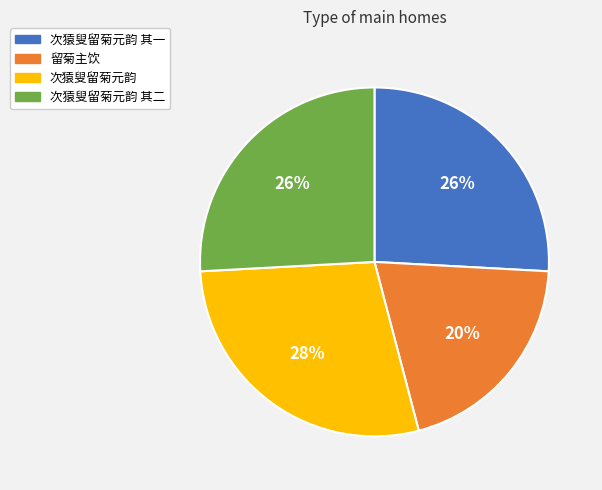

To the nearest percent, what is the difference between the largest and smallest slice percentages?

8%